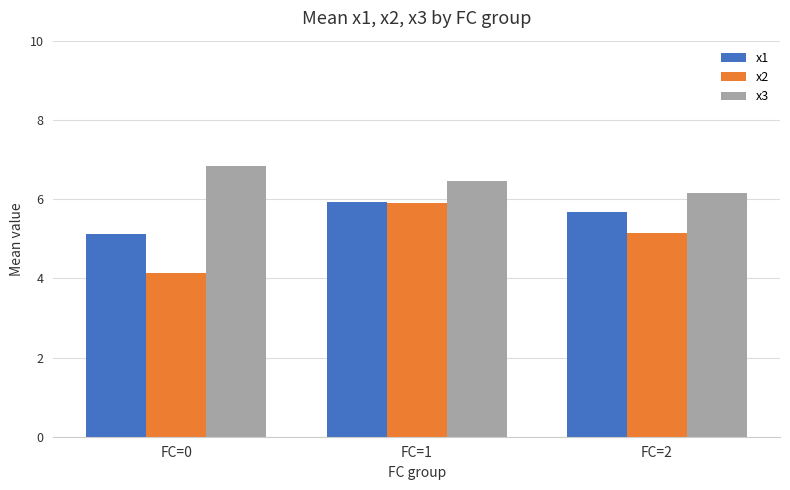

At how many categories does at least one series exceed 4?

3